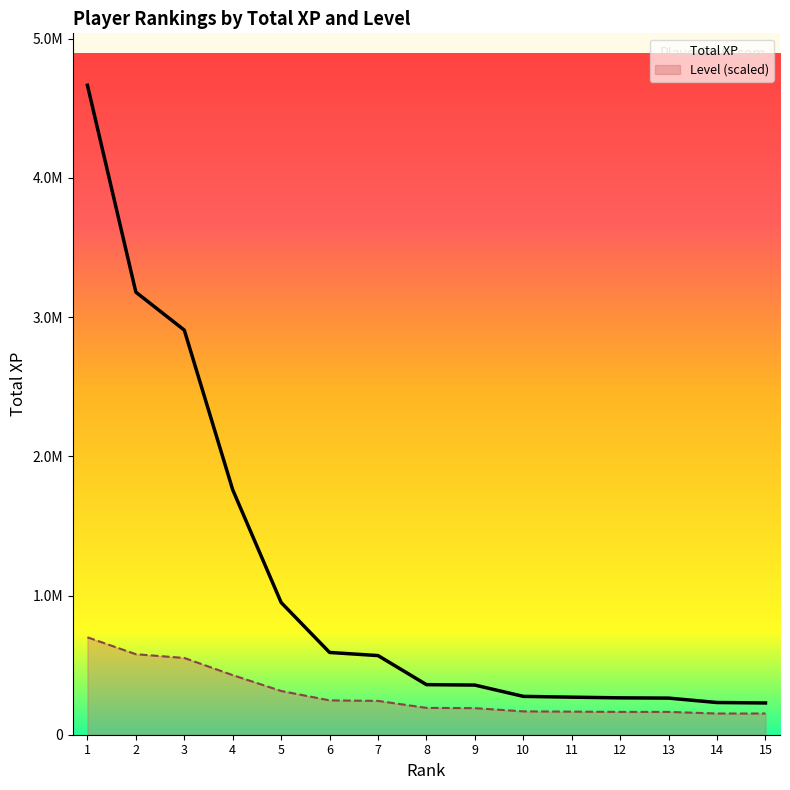

What is the value of the Level (scaled) point at the 10th from the left?

167713.5